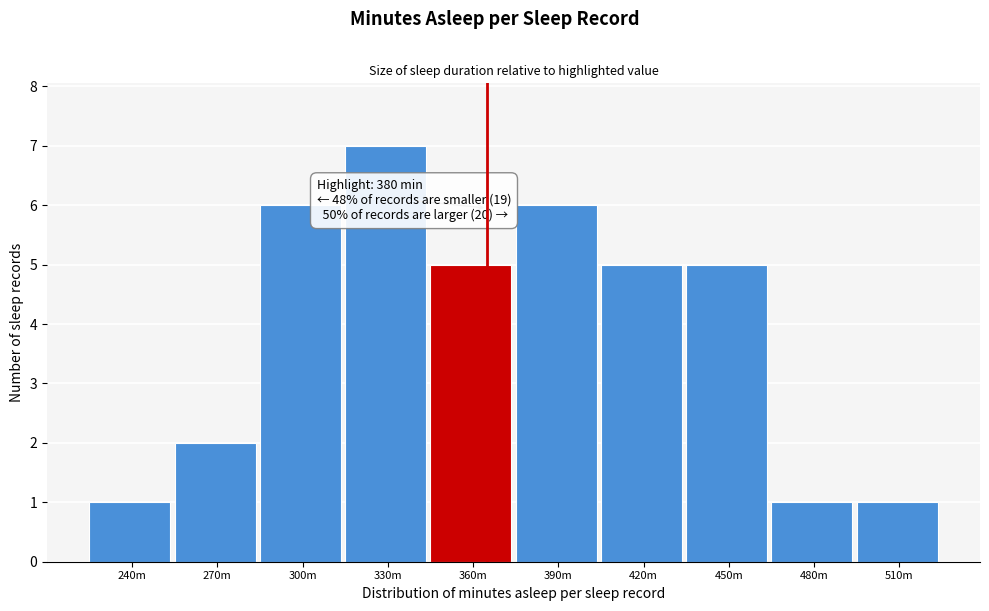

Reading left to right, list all the values displayed in this chart.

240m=1	270m=2	300m=6	330m=7	360m=5	390m=6	420m=5	450m=5	480m=1	510m=1